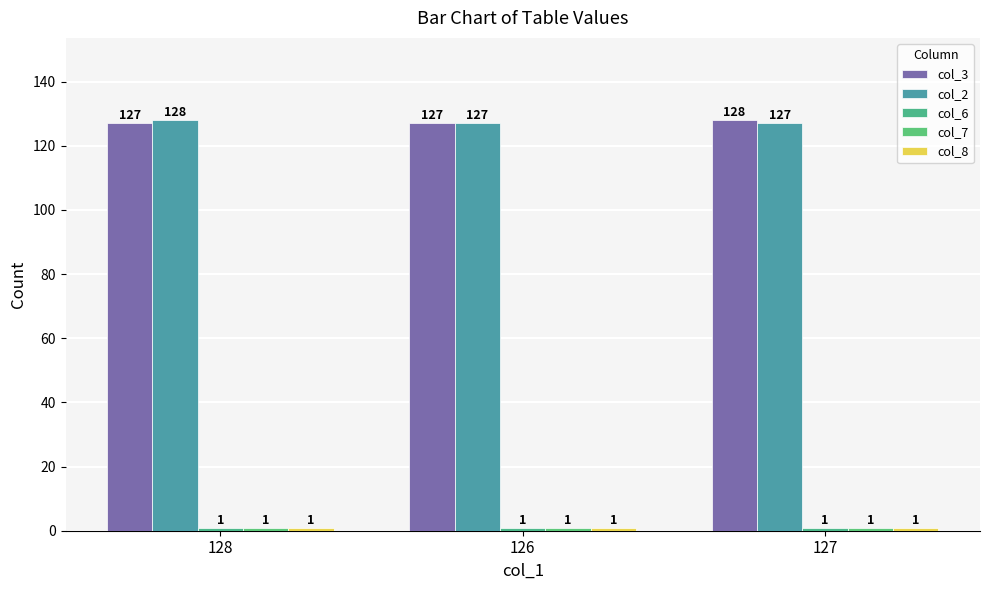

How many distinct data groups are displayed?

5